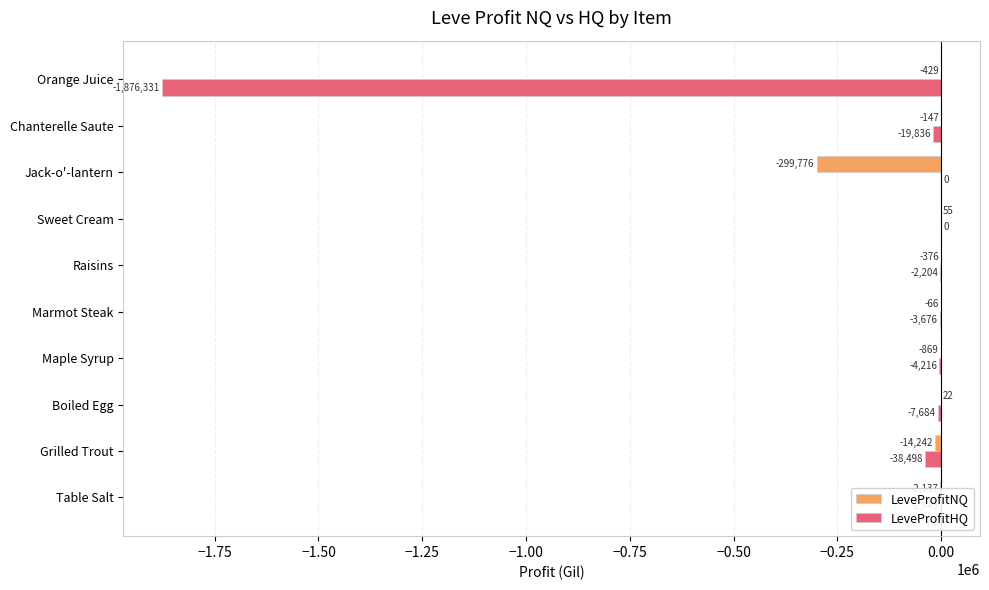

Is it true that LeveProfitHQ equals 1025770.7 at Sweet Cream?

False